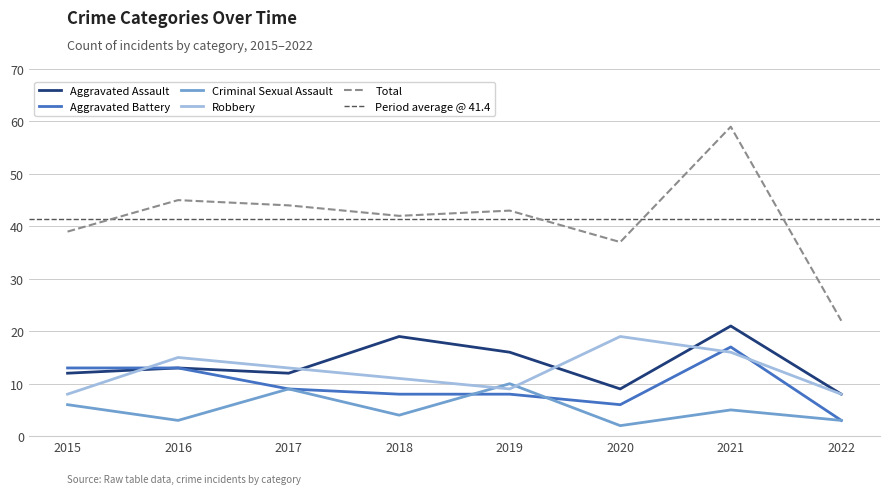

Which category has the highest value across all series?

2021